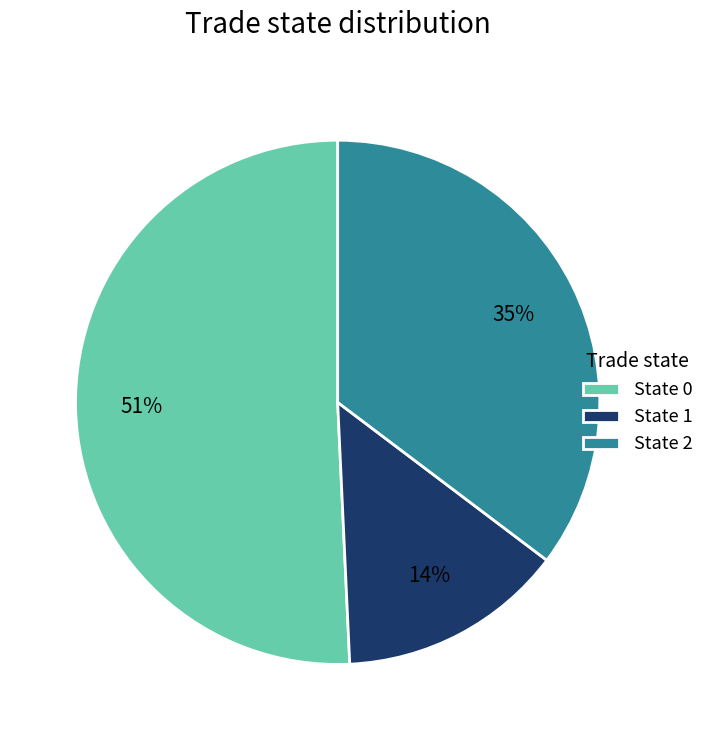

To the nearest percent, what is the average slice percentage?

33%